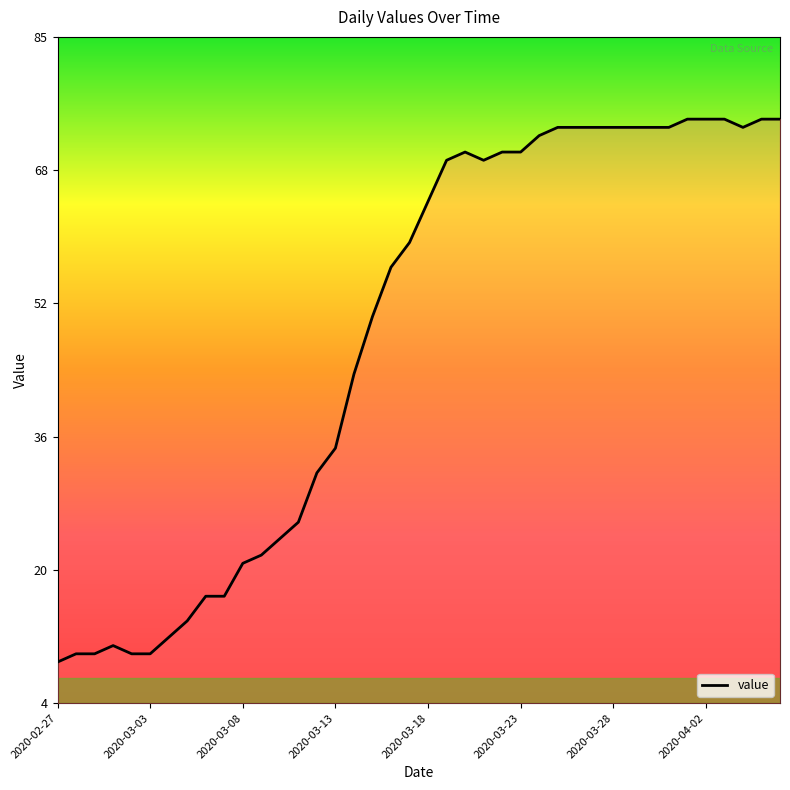

What is the smallest value displayed?

9